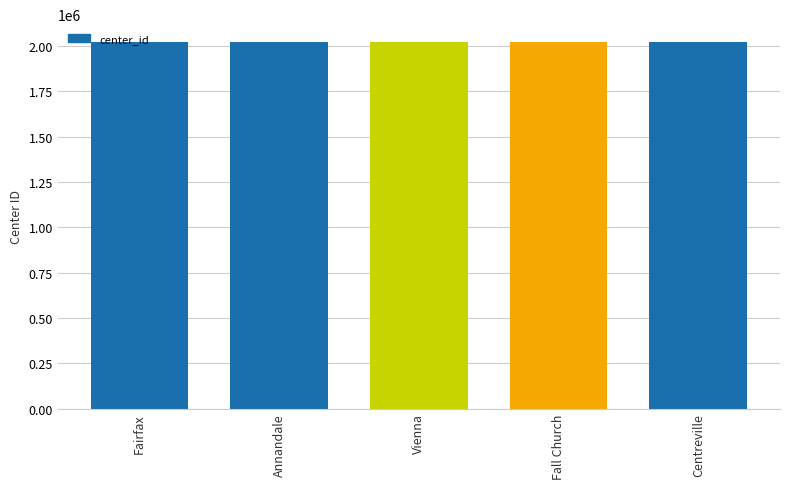

What is the value of the 2nd bar from the left?

2020002